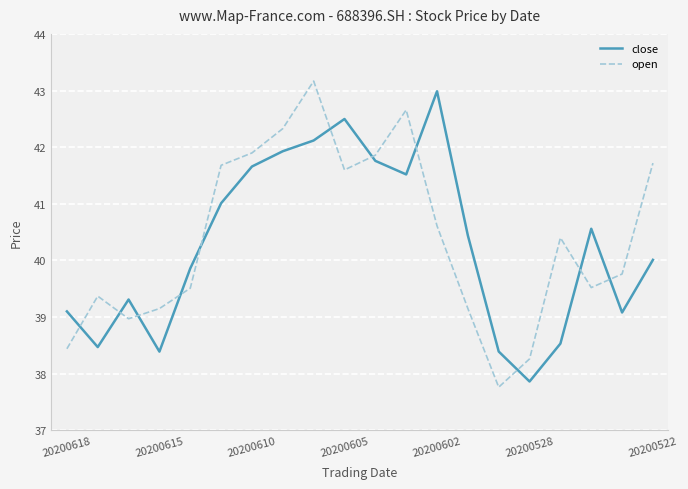

How many lines are shown in the chart?

2